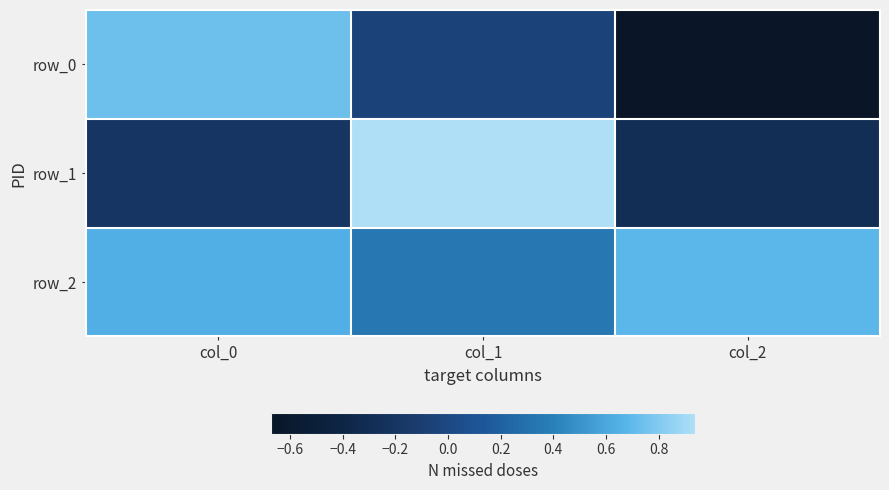

The value of row_0 at col_2 is -0.7. True or false?

True